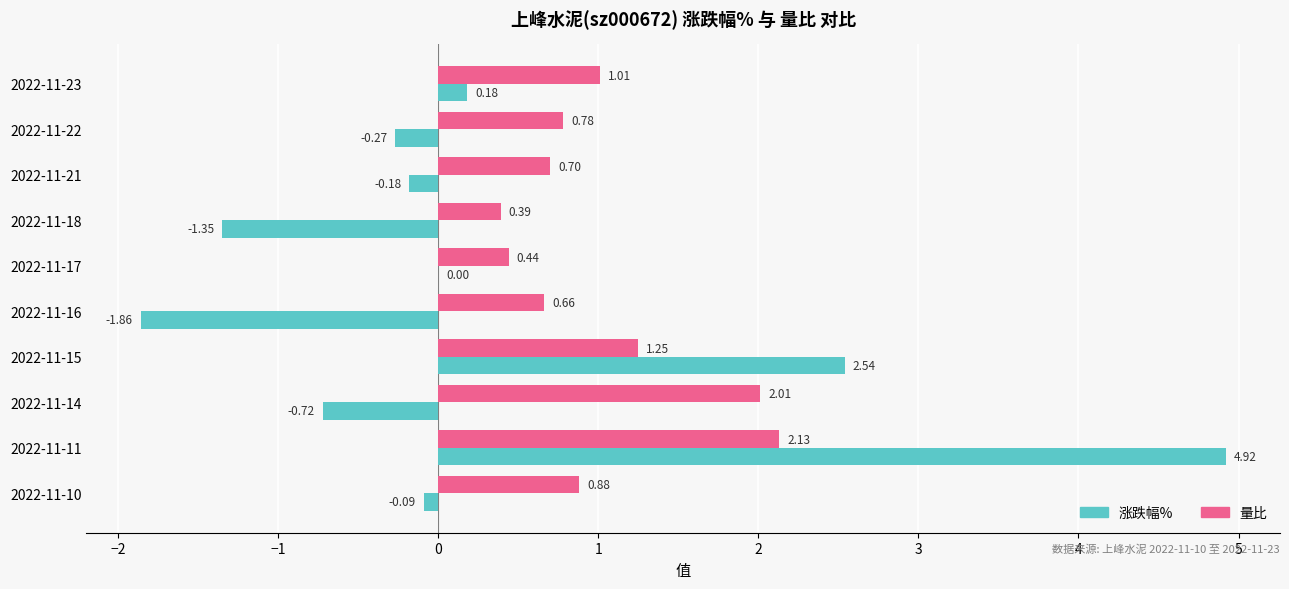

Which series has the largest total across all categories?

量比